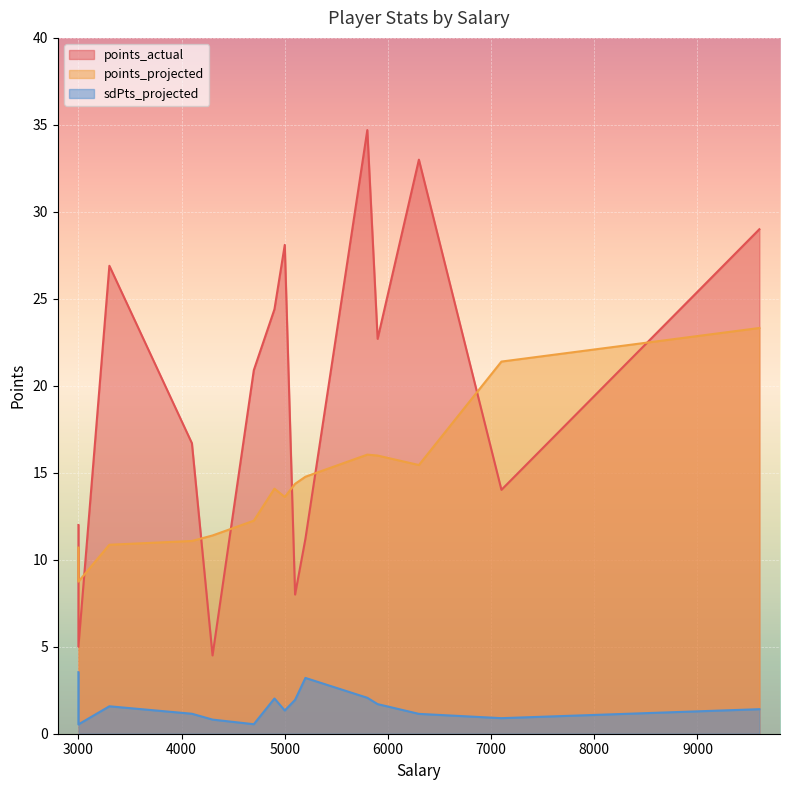

What is the total value across all series at 7100?

36.3